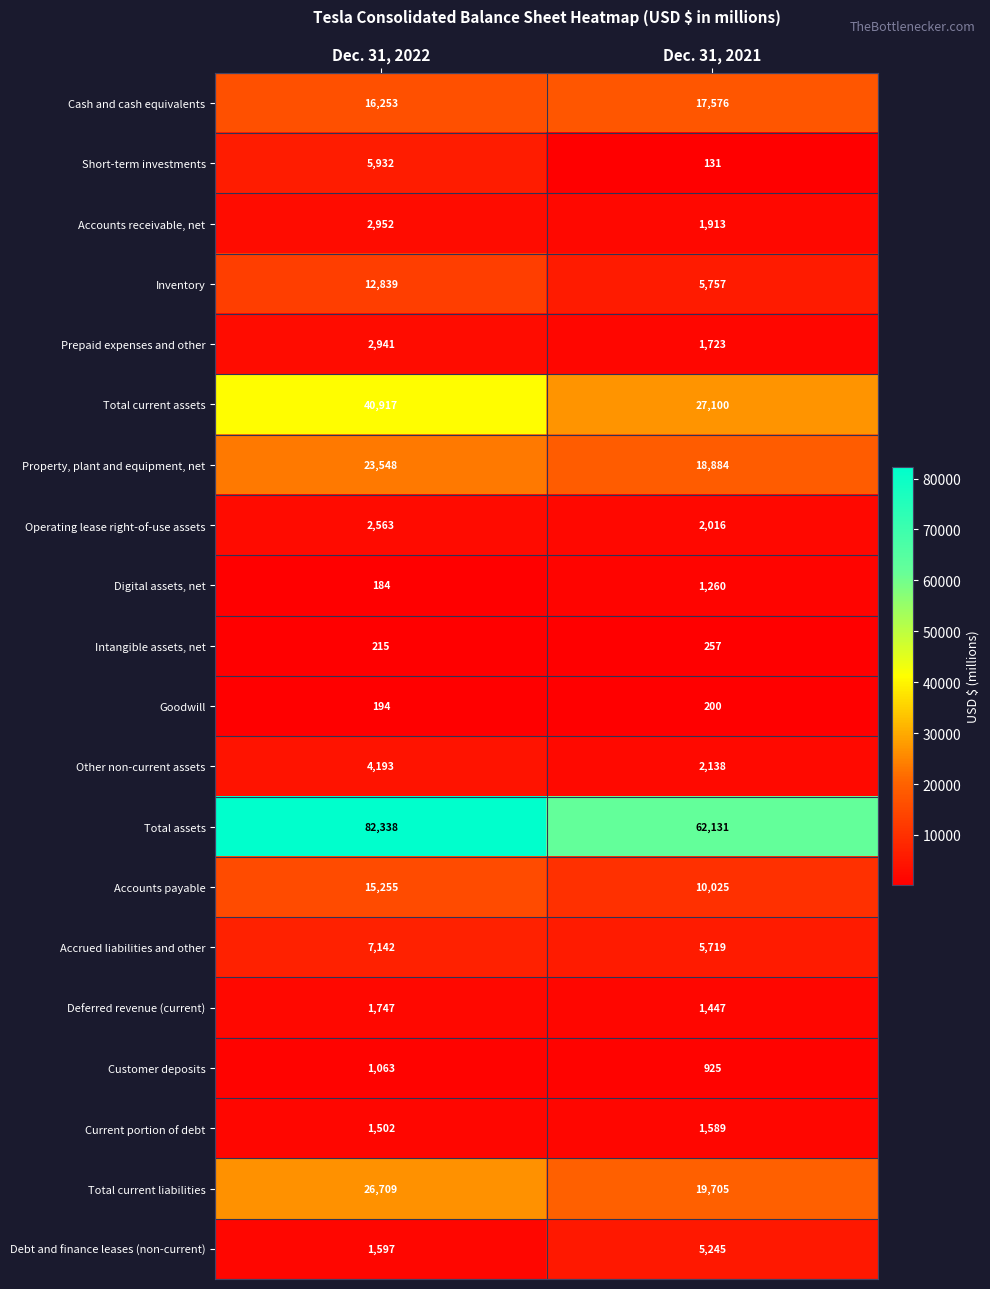

List the series in order of their peak value, highest first.

Total assets, Total current assets, Total current liabilities, Property, plant and equipment, net, Cash and cash equivalents, Accounts payable, Inventory, Accrued liabilities and other, Short-term investments, Debt and finance leases (non-current), Other non-current assets, Accounts receivable, net, Prepaid expenses and other, Operating lease right-of-use assets, Deferred revenue (current), Current portion of debt, Digital assets, net, Customer deposits, Intangible assets, net, Goodwill